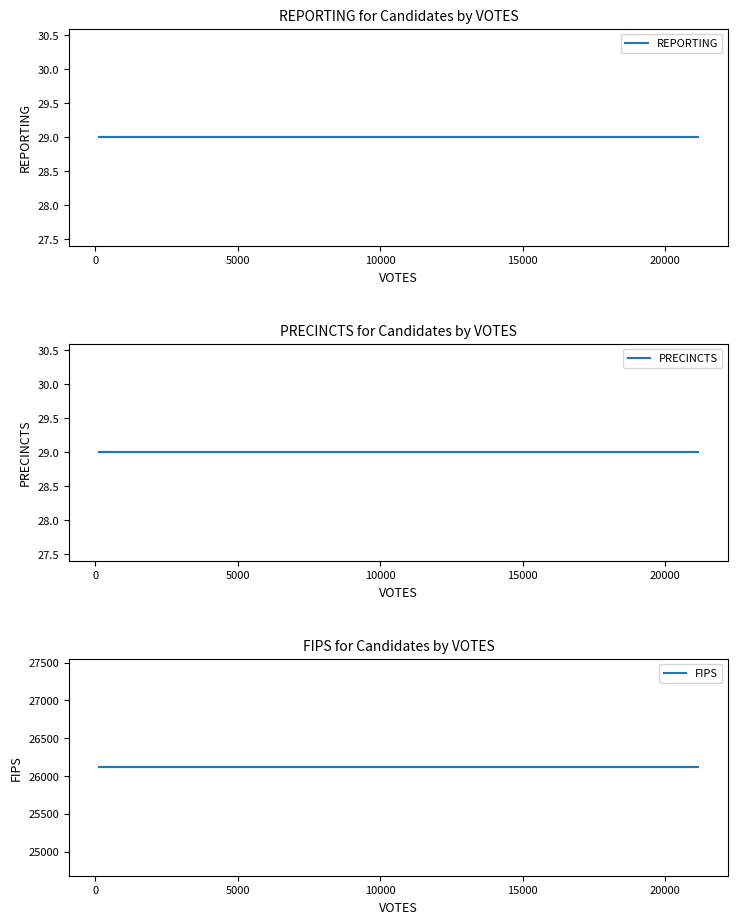

True or false: FIPS and REPORTING cross at least once.

False